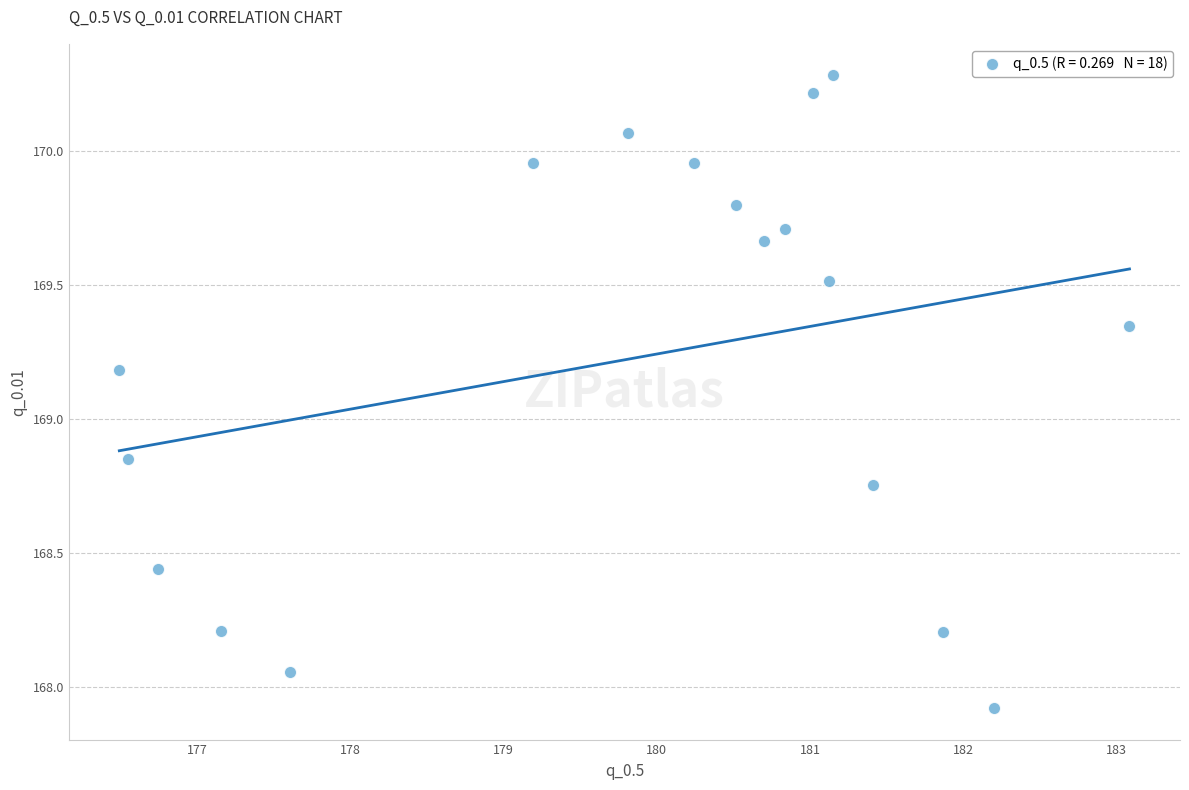

What is the range of Y values (max minus min)?

2.4